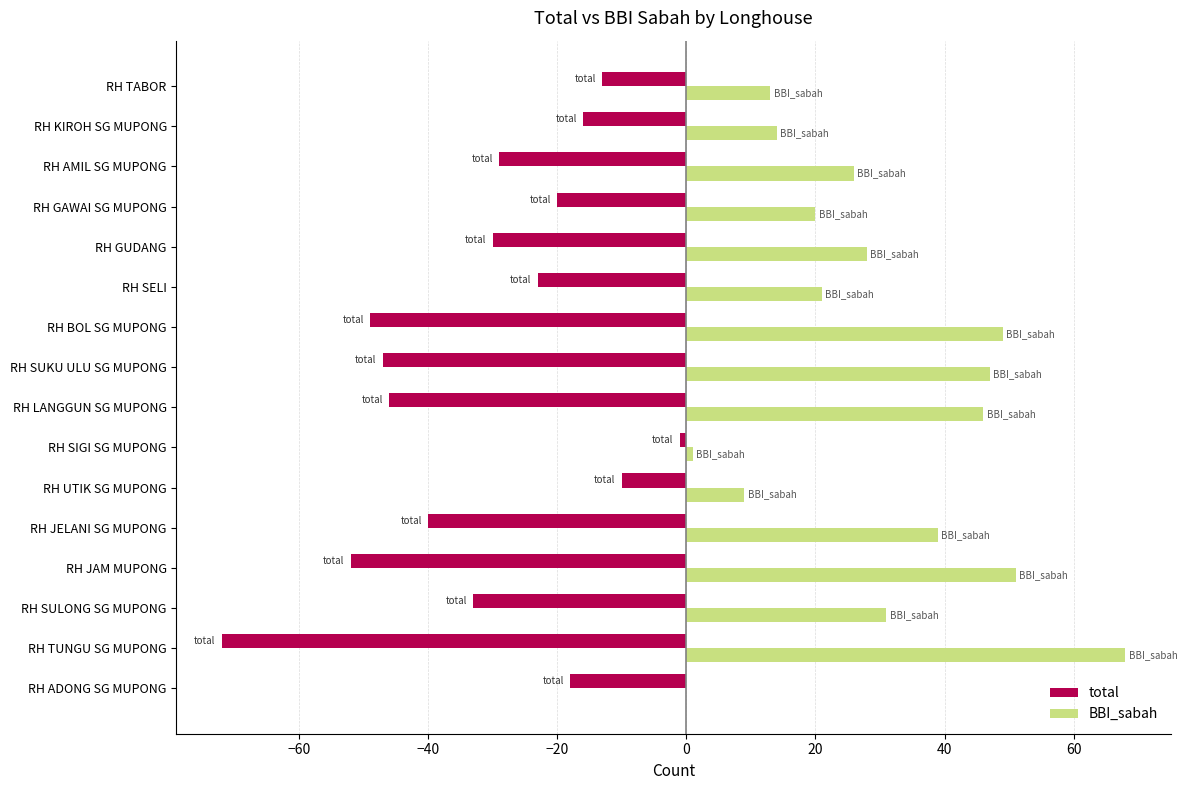

What is the sum of the total values at RH SUKU ULU SG MUPONG and RH SULONG SG MUPONG?

-80